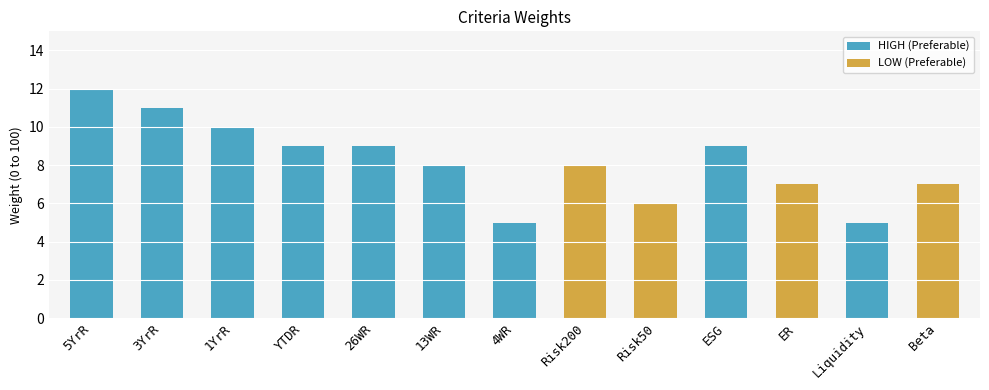

Between 26WR and ESG, which is larger?

26WR